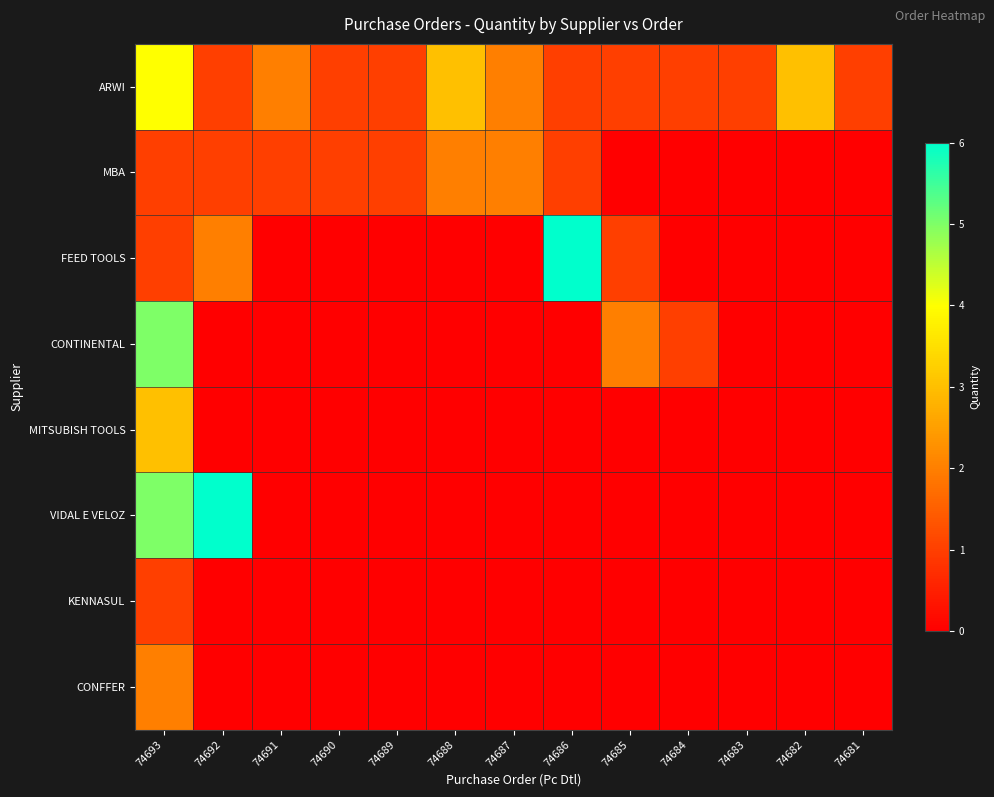

Which has a higher value, 74686 or 74691?

74691